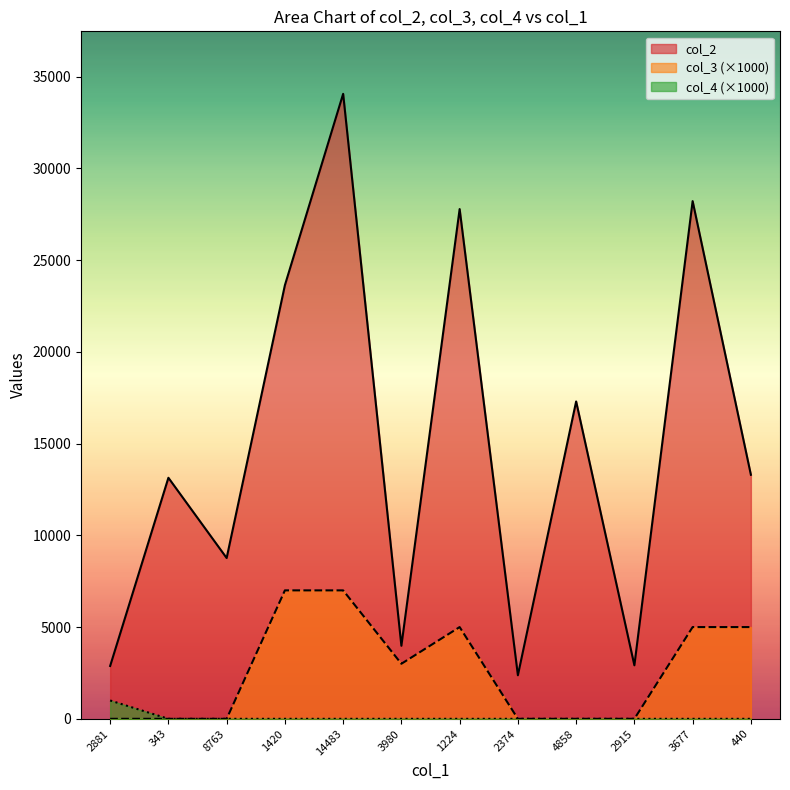

Reading left to right, what are all the values shown in this chart?

col_2: 2881	13136	8763	23631	34059	3980	27779	2374	17295	2915	28212	13300
col_3: 0	0	0	7000	7000	3000	5000	0	0	0	5000	5000
col_4: 1000	0	0	0	0	0	0	0	0	0	0	0